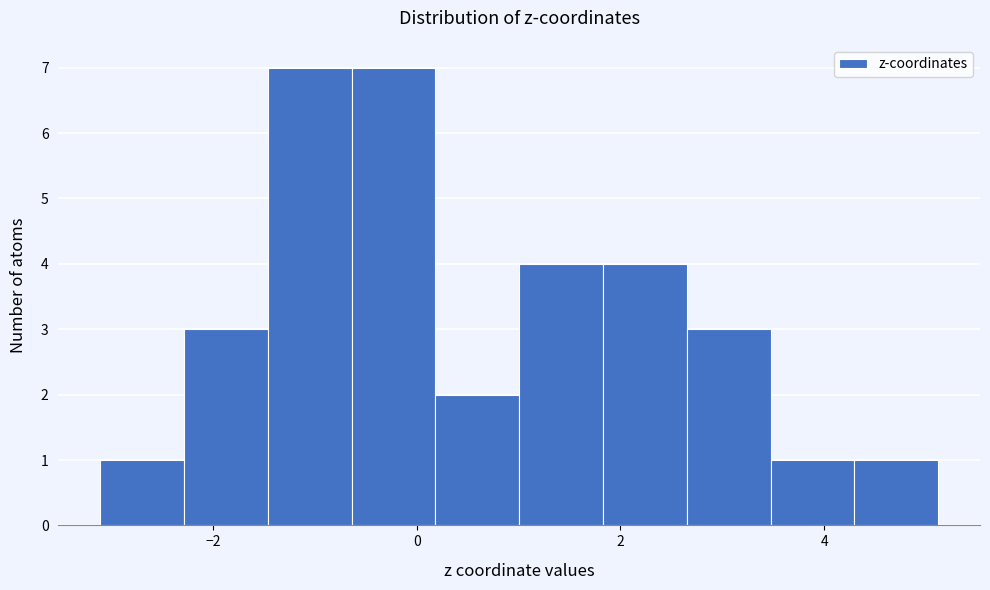

Reading left to right, list every bar in this chart as the range it spans on the x-axis followed by its height. Neither the bar edges nor the heights are printed on the chart, so give them approximately, as read against the axes.

-3.2 to -2.2: 1
-2.2 to -1.4: 3
-1.4 to -0.6: 7
-0.6 to 0.2: 7
0.2 to 1.0: 2
1.0 to 1.8: 4
1.8 to 2.6: 4
2.6 to 3.4: 3
3.4 to 4.2: 1
4.2 to 5.2: 1